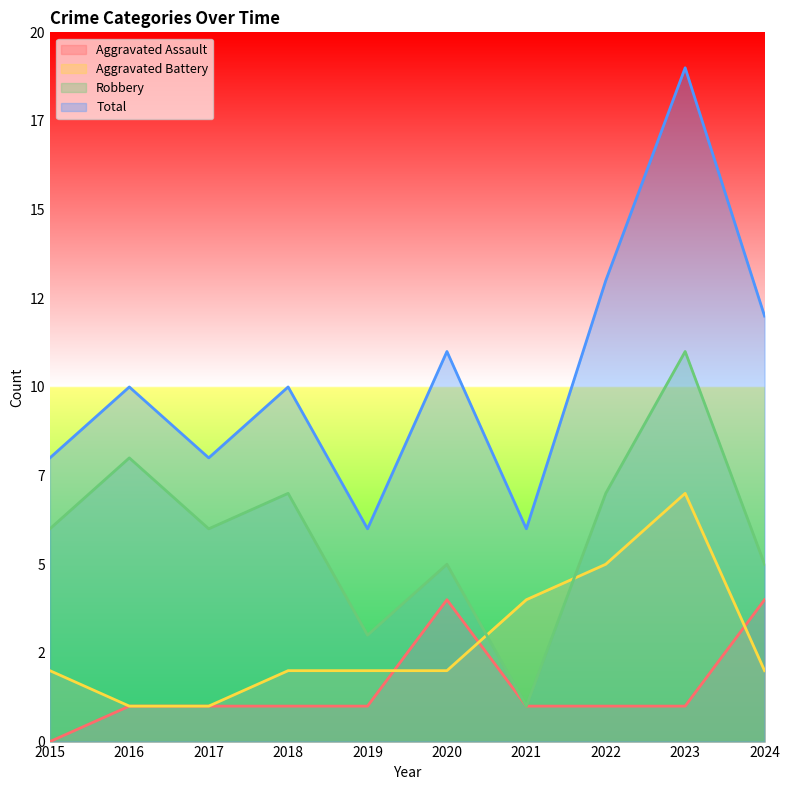

What value does the Aggravated Battery series have at 2020?

2